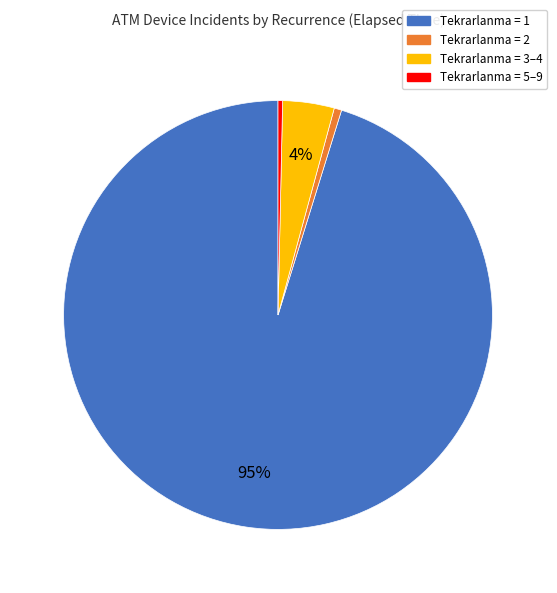

To the nearest percent, what is the difference between the Tekrarlanma = 1 and Tekrarlanma = 5–9 slice percentages?

95%